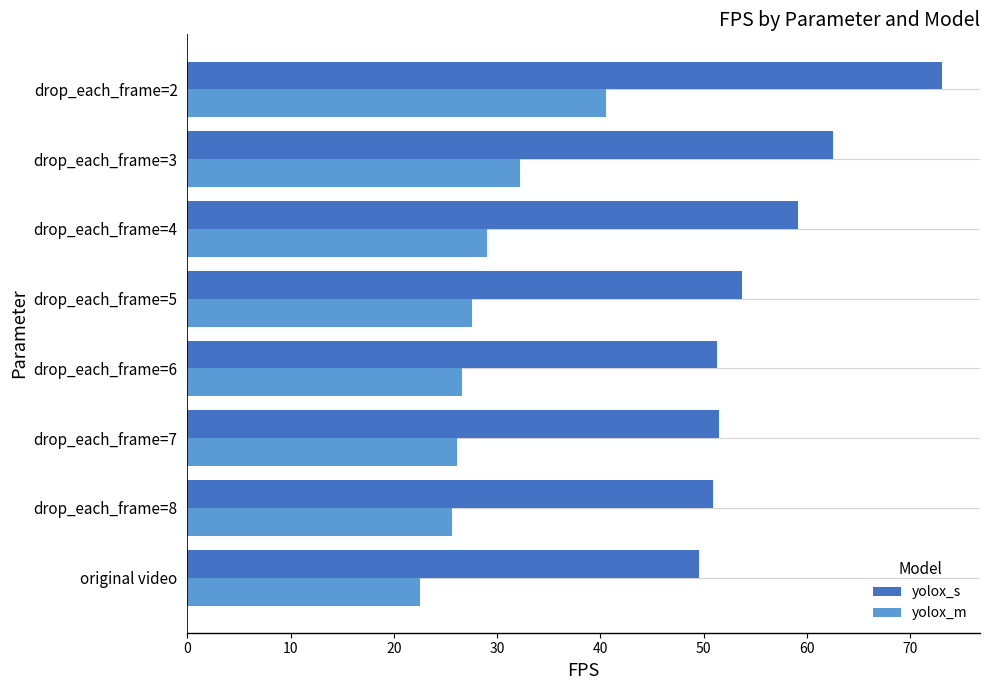

Rank the series by their average value, from lowest to highest.

yolox_m, yolox_s